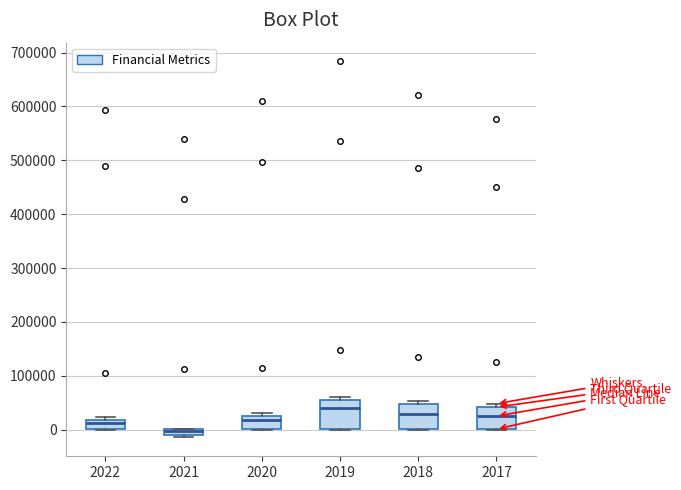

Where does the median line of the box at x = 2022 sit on the y-axis? The values are not printed on the chart, so give them approximately, as read against the axis.

10000